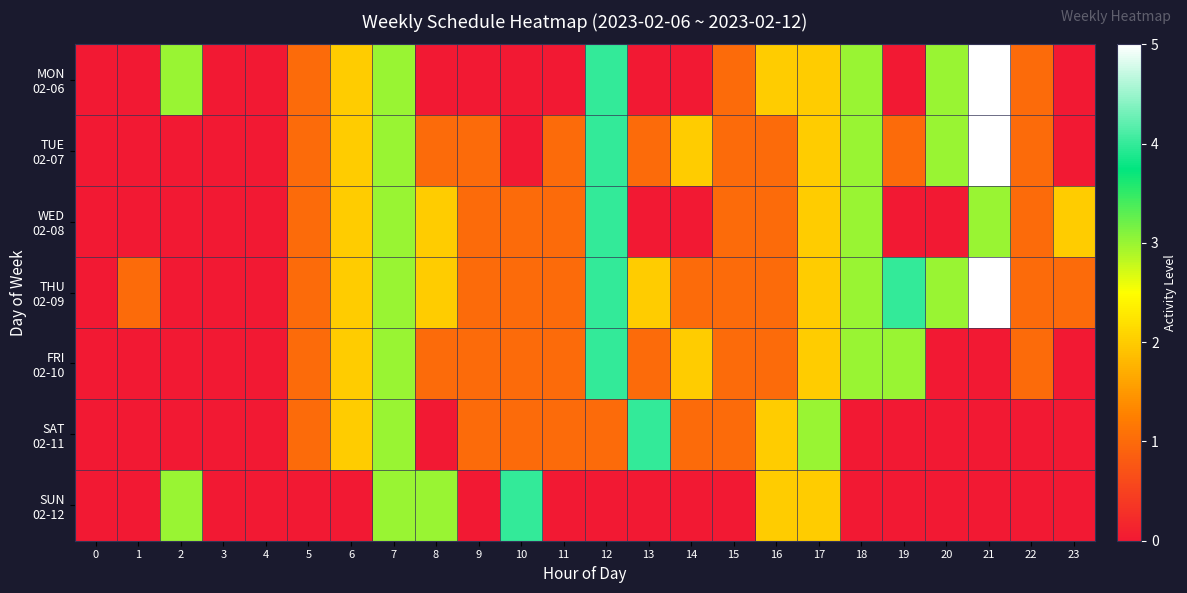

Rank the series at 7 from lowest to highest value.

MON 02-06, TUE 02-07, WED 02-08, THU 02-09, FRI 02-10, SAT 02-11, SUN 02-12